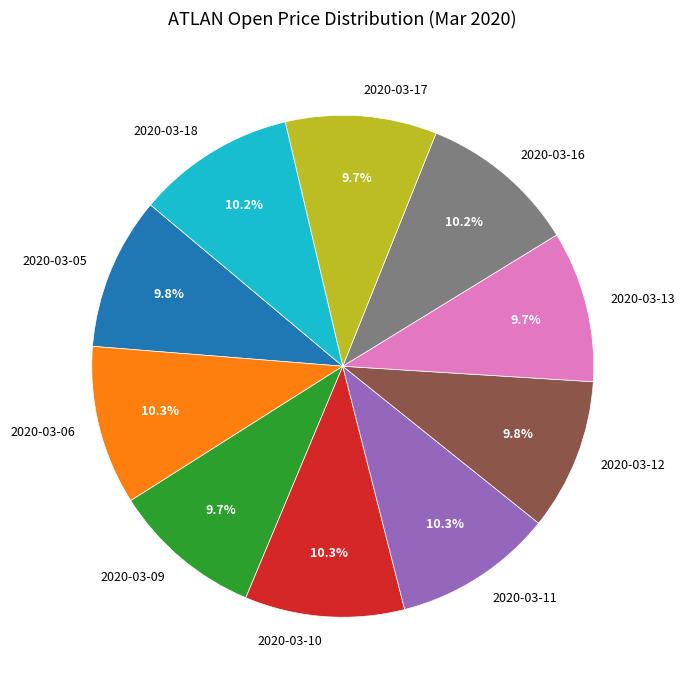

True or false: 2020-03-13 accounts for 10% of the total.

True